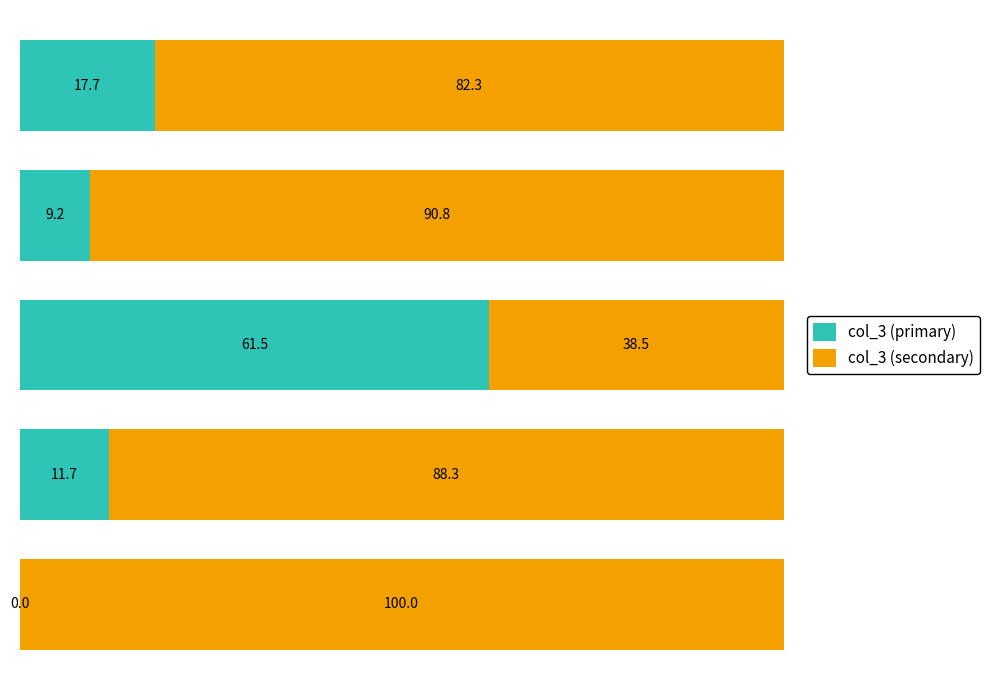

What is the maximum value for col_3 (primary)?

61.5